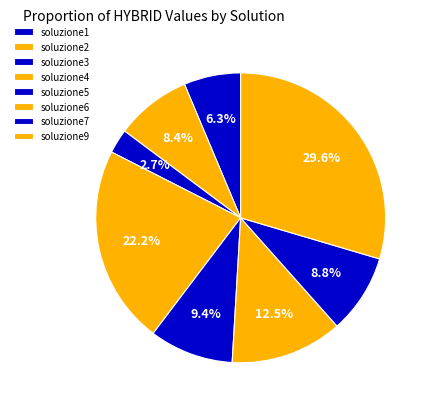

Is it true that soluzione6 is 5% of the pie?

False